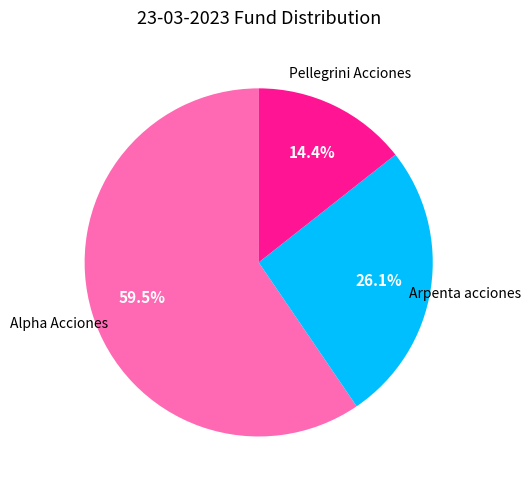

How much of the chart is everything except Arpenta acciones?

73.9%